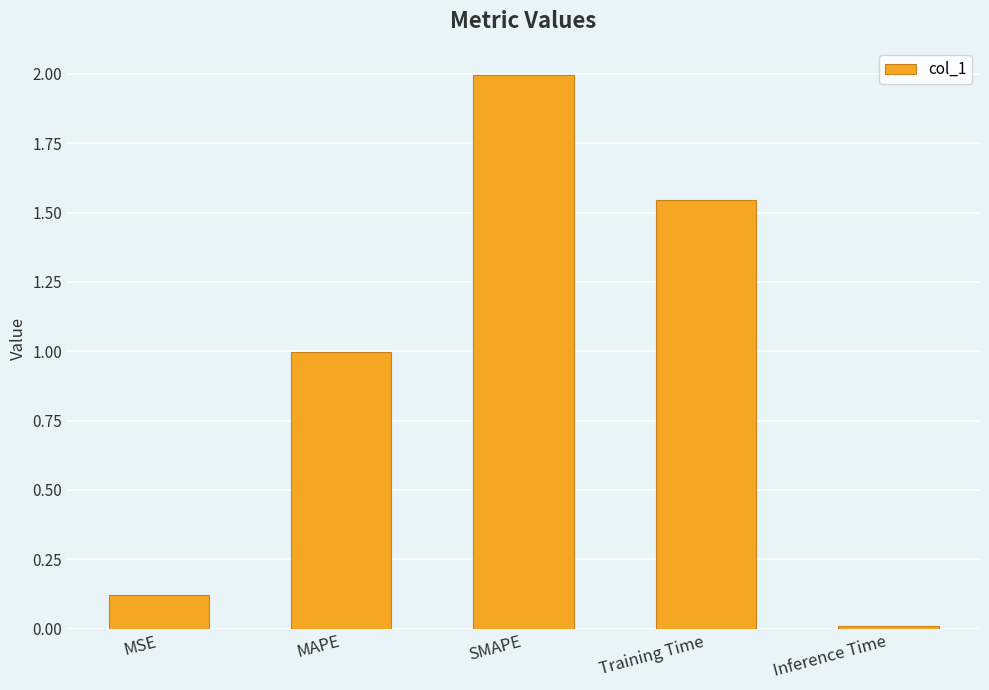

The chart shows a value of 1.1 at Training Time. True or false?

False